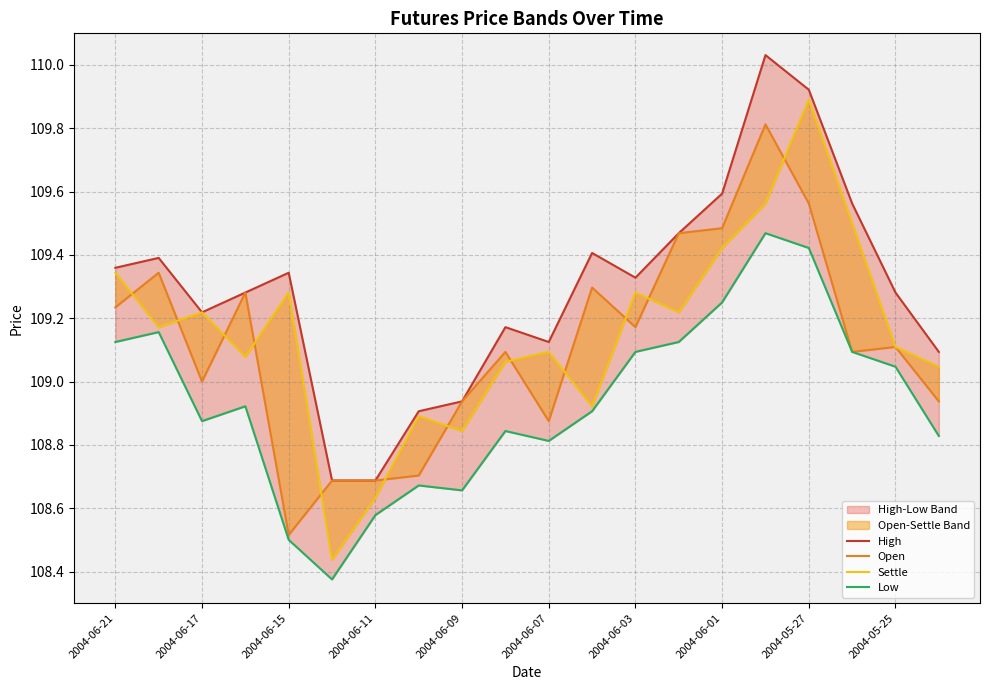

True or false: Low and Open intersect in this chart.

False